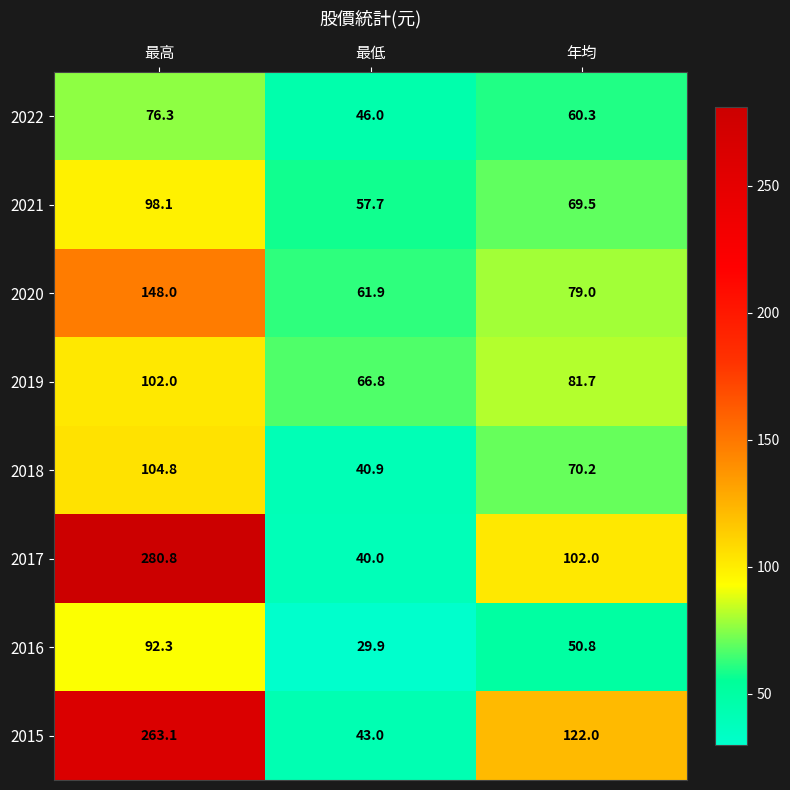

Rank the series by their maximum value, from highest to lowest.

2017, 2015, 2020, 2018, 2019, 2021, 2016, 2022